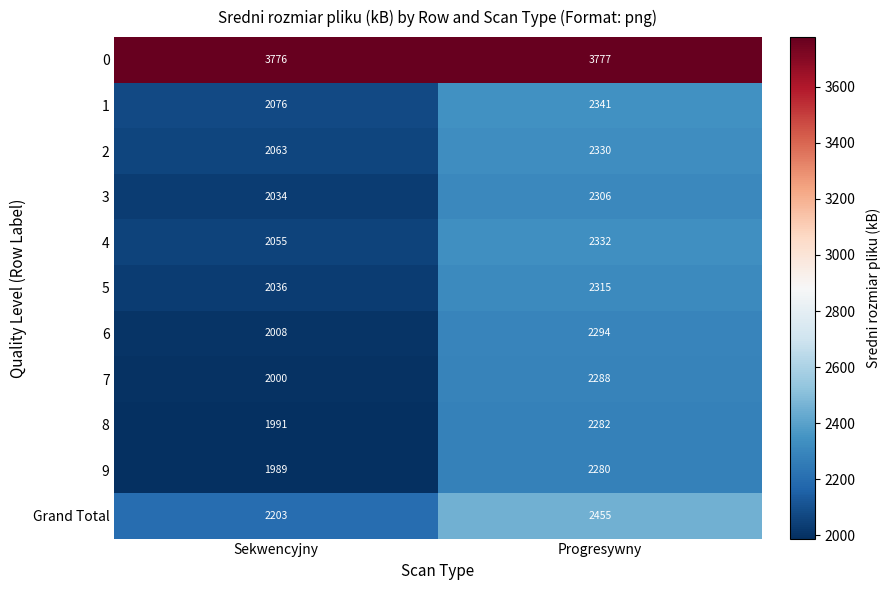

What is the spread (max minus min) of values at Sekwencyjny?

1787